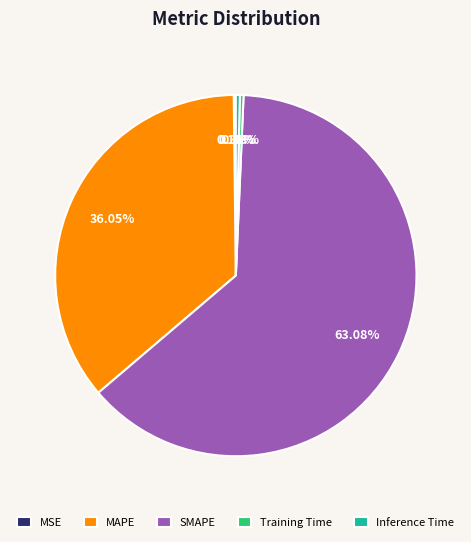

Does any single category account for the majority?

Yes